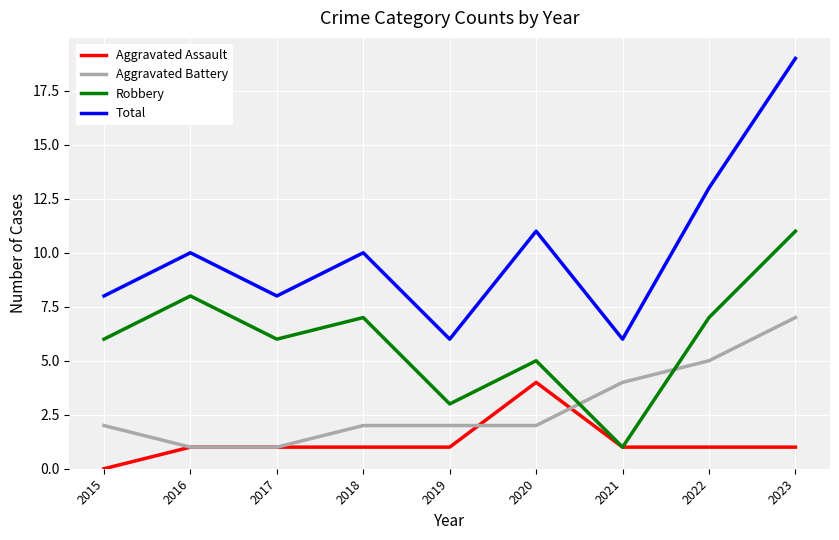

Where is the first local maximum for Robbery?

2016